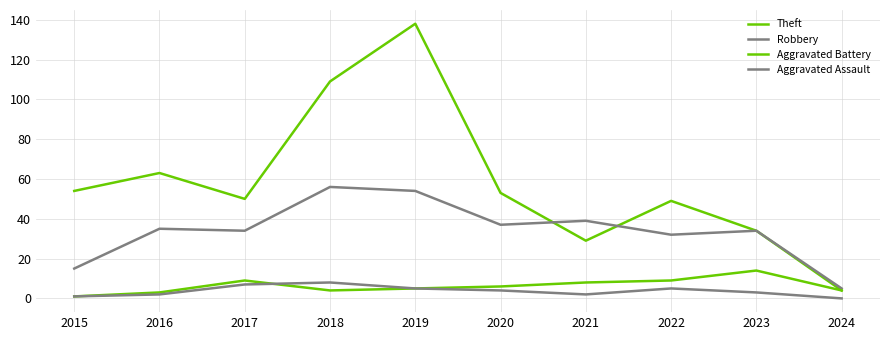

What is the sum of all Aggravated Battery values?

63